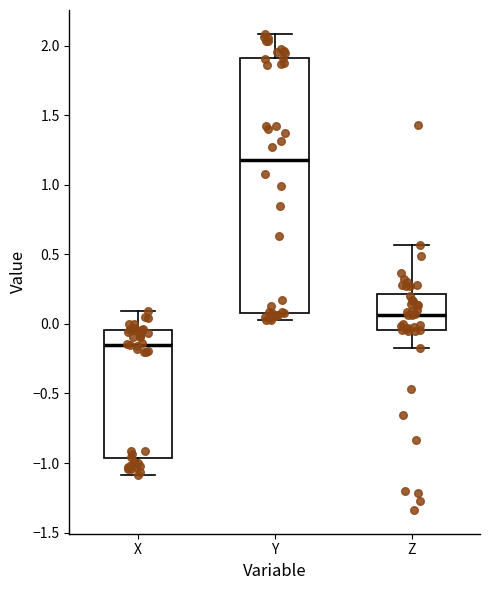

Which box has the highest median line?

Y